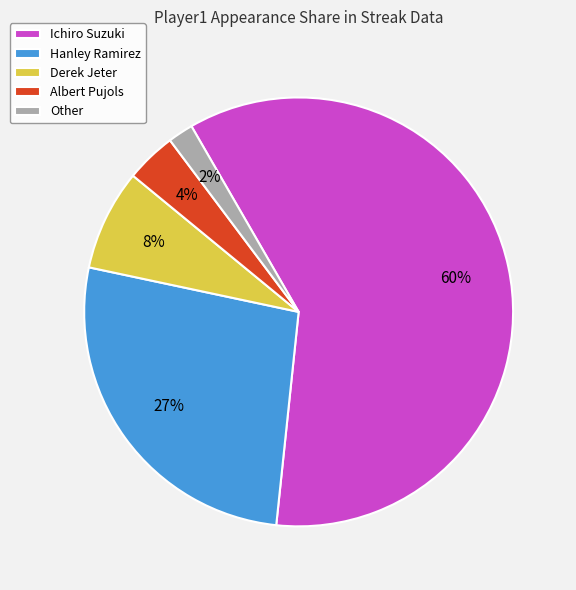

How many segments does this pie chart have?

5